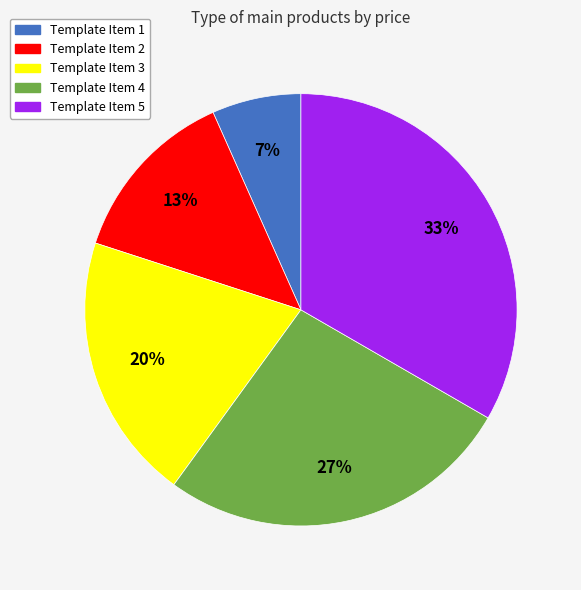

Does Template Item 5 account for over 50% of the chart?

No